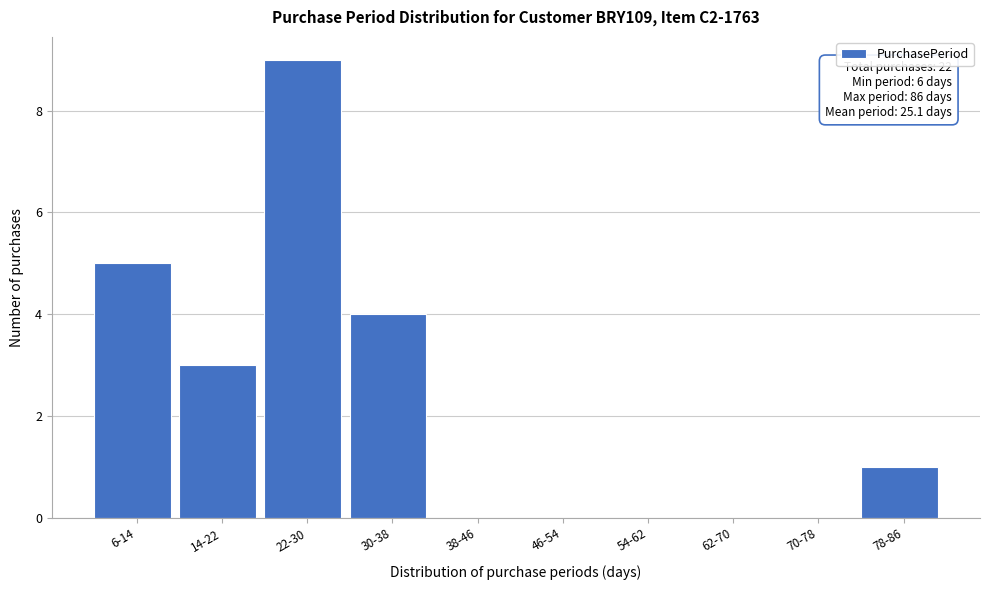

Reading right to left, what are all the values shown in this chart?

78-86=1	70-78=0	62-70=0	54-62=0	46-54=0	38-46=0	30-38=4	22-30=9	14-22=3	6-14=5